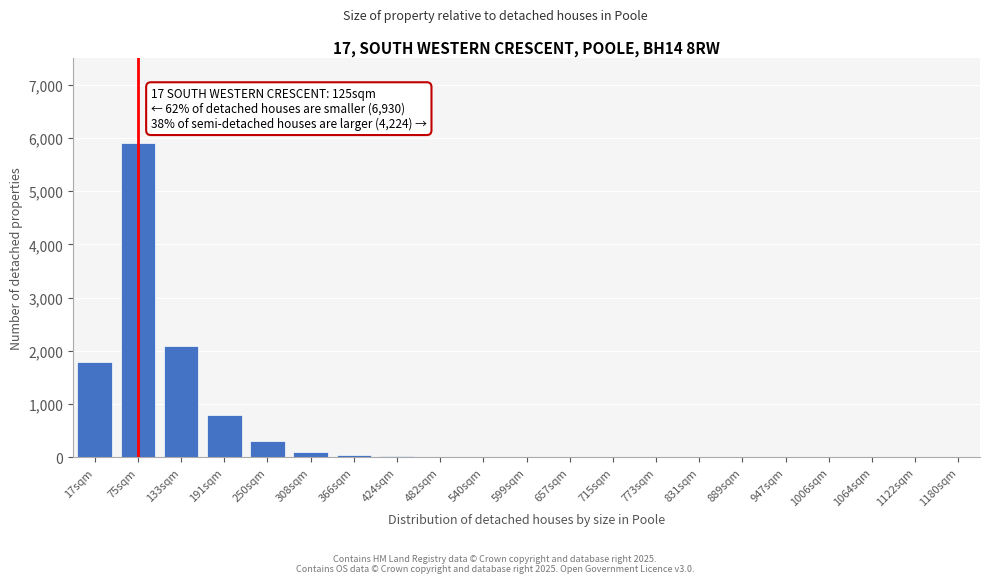

At which category does the chart reach its peak across all series?

75sqm